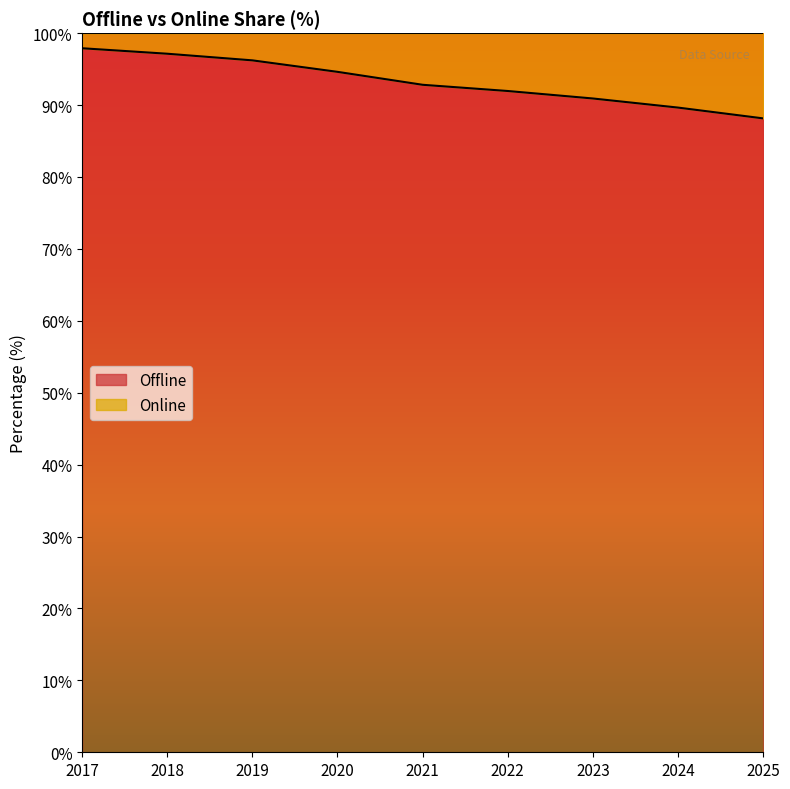

At which label does the data first exceed 92?

2017